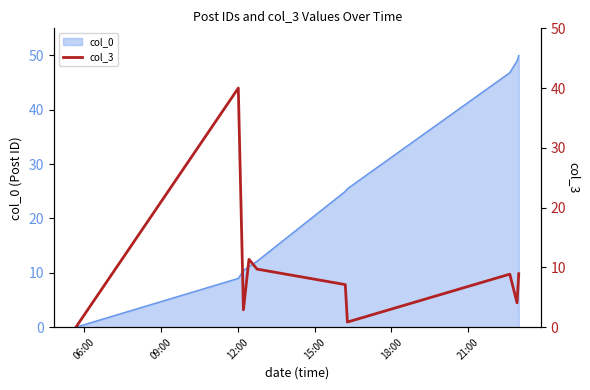

What is the highest value of the col_0 series?

50.0